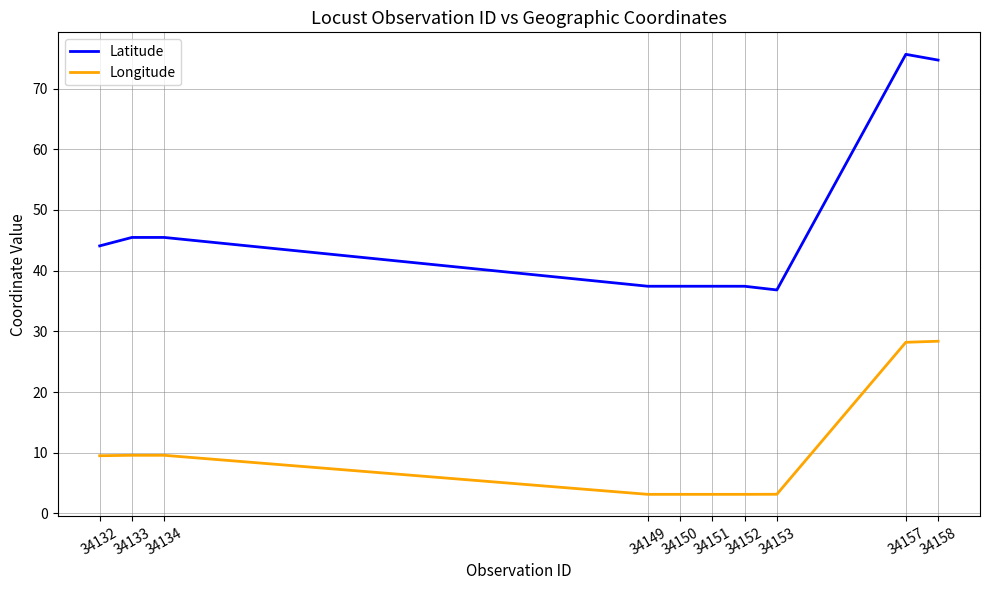

True or false: Latitude and Longitude cross at least once.

False